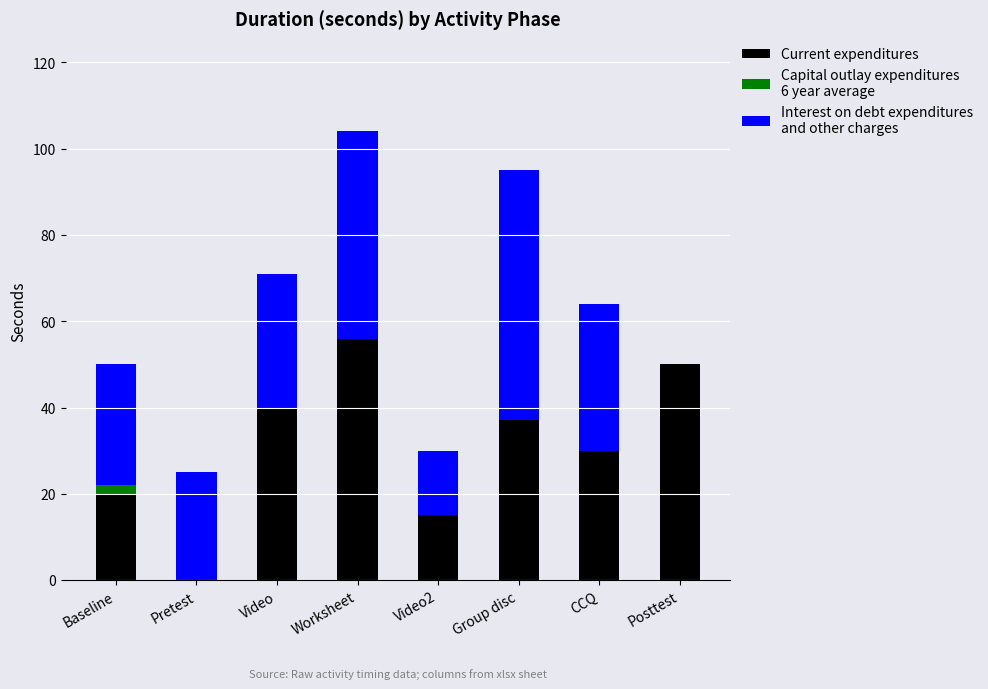

At which category is the sum across all series the highest?

Worksheet